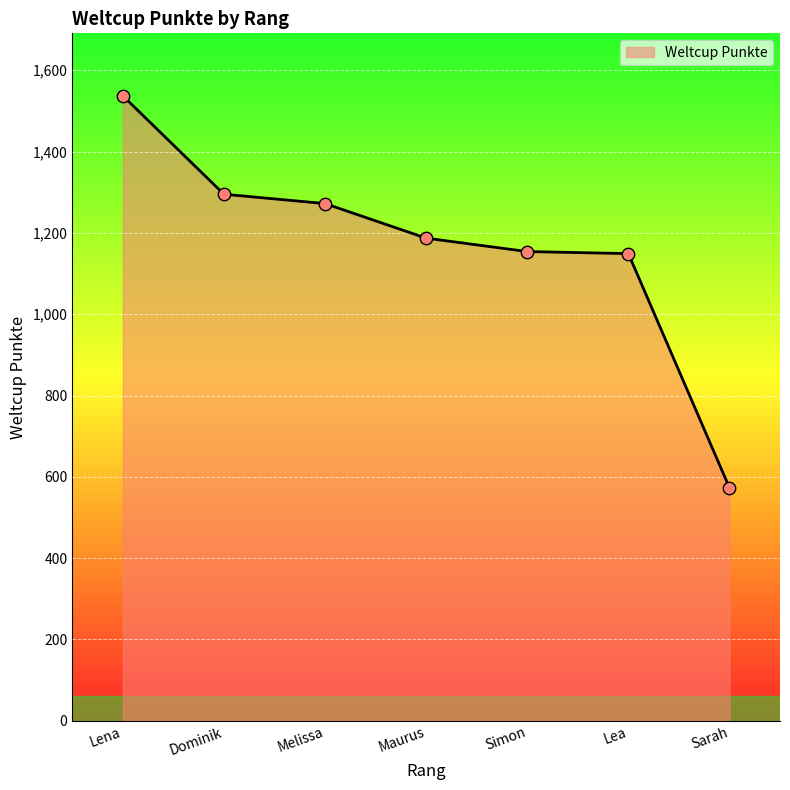

Which has a higher value, Simon or Lena?

Lena